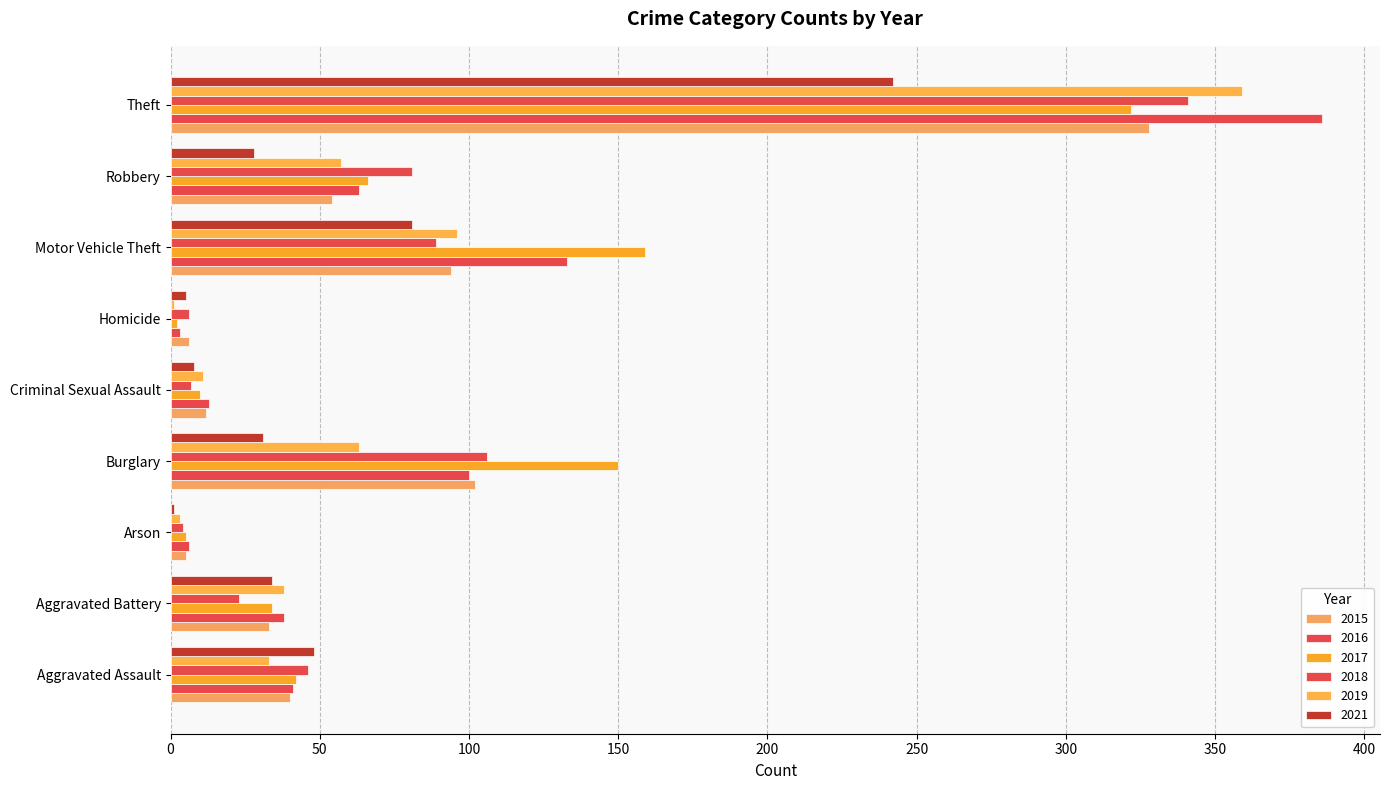

At how many categories does at least one series exceed 72?

4